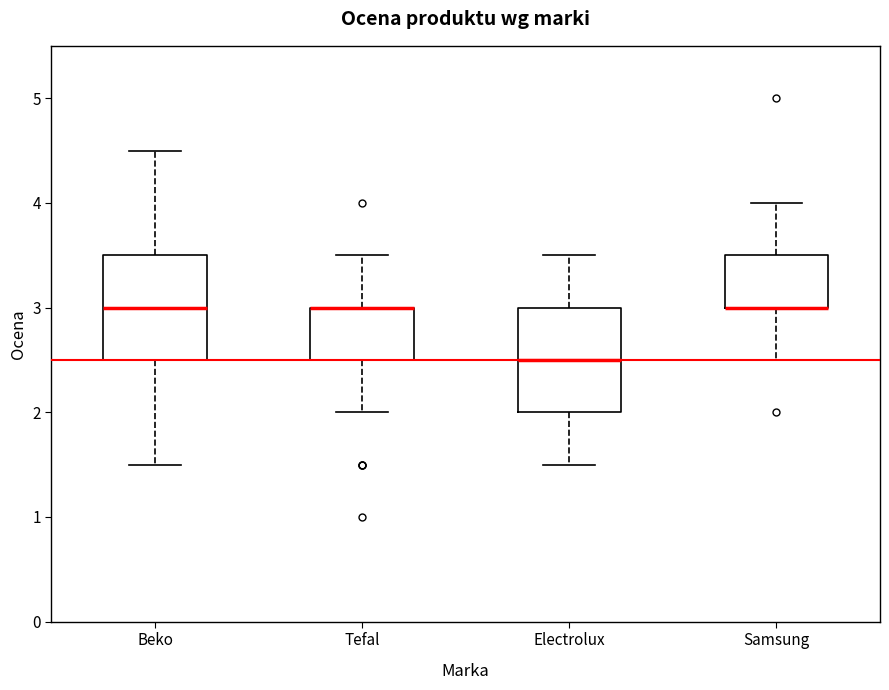

Reading left to right, read every box against the y-axis: the position of its median line, the range the box covers, and the ends of its whiskers. The values are not printed on the chart, so give them approximately, as read against the axis.

Beko: median 3.0, box 2.5 to 3.5, whiskers 1.5 to 4.5
Tefal: median 3.0 (drawn on the box's upper edge), box 2.5 to 3.0, whiskers 2.0 to 3.5
Electrolux: median 2.5, box 2.0 to 3.0, whiskers 1.5 to 3.5
Samsung: median 3.0 (drawn on the box's lower edge), box 3.0 to 3.5, whiskers 2.5 to 4.0